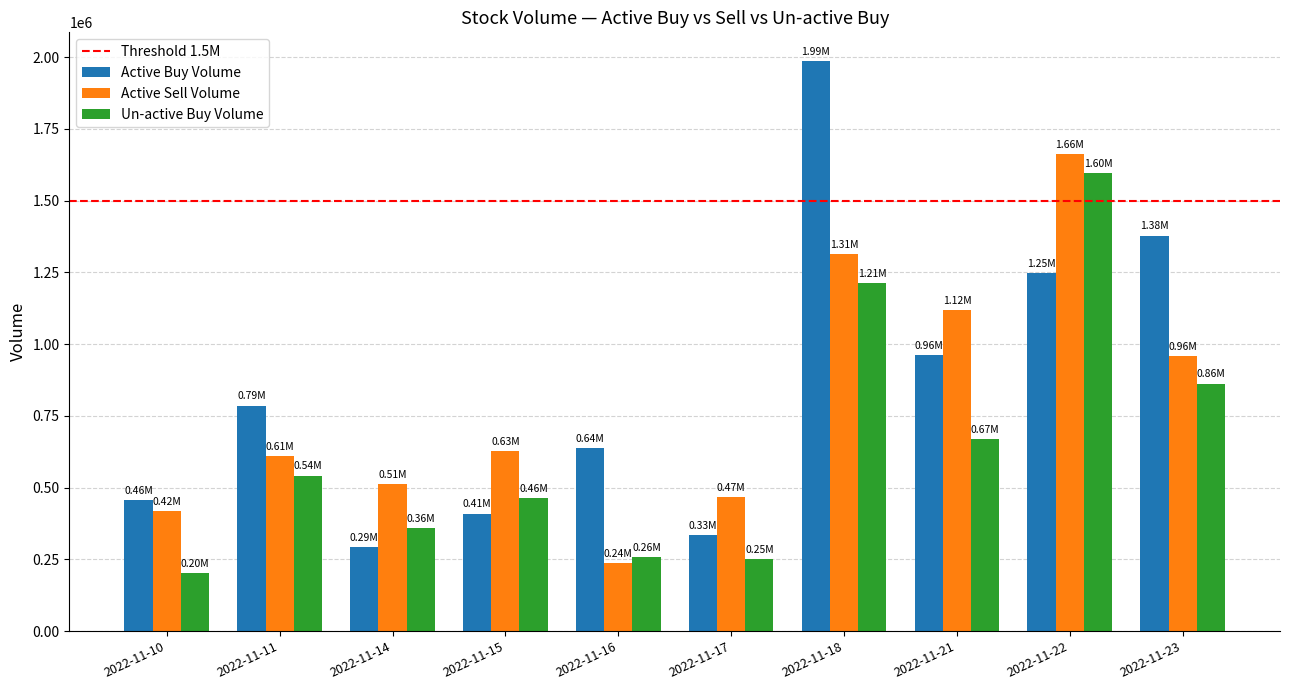

Which series has the largest total across all categories?

Active Buy Volume